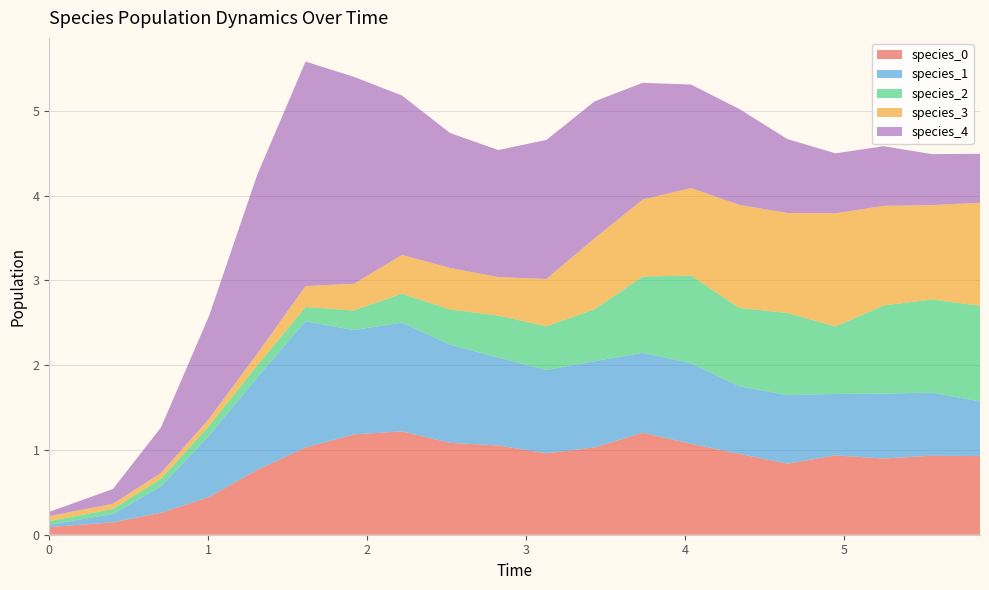

Reading left to right, extract all data points from this chart.

species_0: 0.1	0.1	0.3	0.4	0.8	1.0	1.2	1.2	1.1	1.1	1.0	1.0	1.2	1.1	1.0	0.8	0.9	0.9	0.9	0.9
species_1: 0.0	0.1	0.3	0.7	1.1	1.5	1.2	1.3	1.2	1.0	1.0	1.0	0.9	0.9	0.8	0.8	0.7	0.8	0.7	0.6
species_2: 0.0	0.1	0.1	0.1	0.1	0.2	0.2	0.3	0.4	0.5	0.5	0.6	0.9	1.0	0.9	1.0	0.8	1.0	1.1	1.1
species_3: 0.1	0.1	0.1	0.1	0.1	0.2	0.3	0.5	0.5	0.5	0.6	0.8	0.9	1.0	1.2	1.2	1.3	1.2	1.1	1.2
species_4: 0.1	0.2	0.5	1.2	2.1	2.6	2.4	1.9	1.6	1.5	1.6	1.6	1.4	1.2	1.1	0.9	0.7	0.7	0.6	0.6